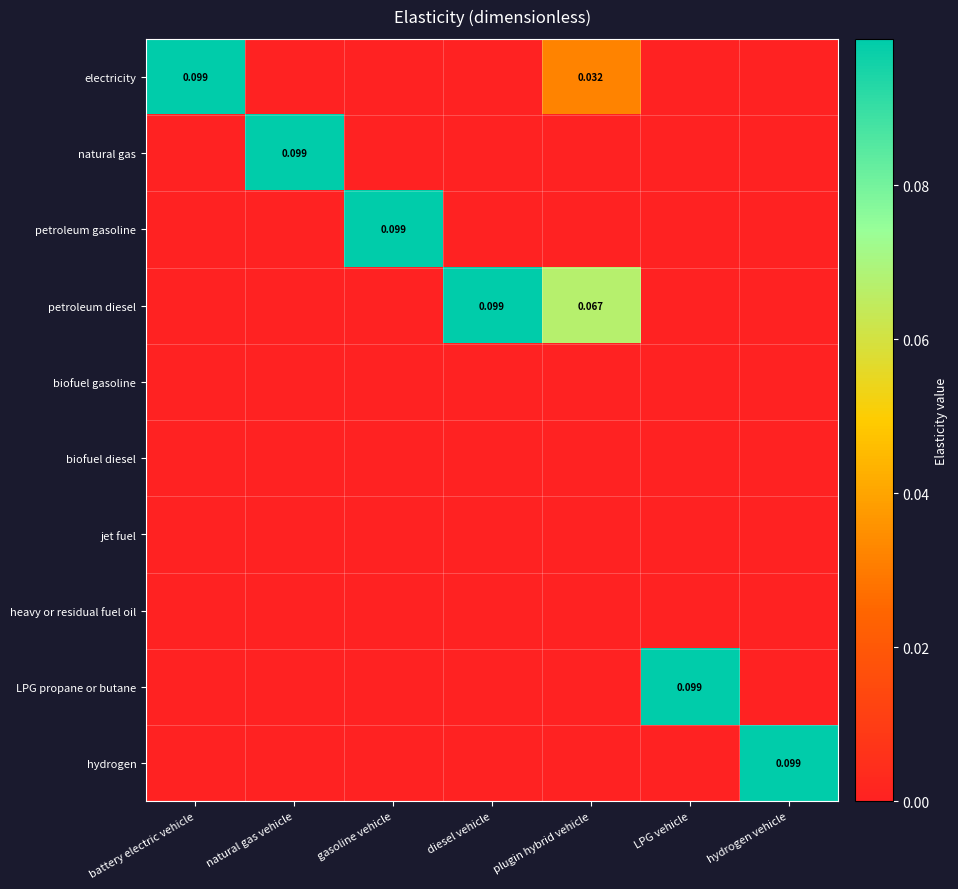

Between natural gas vehicle and LPG vehicle, which series saw the biggest shift?

natural gas